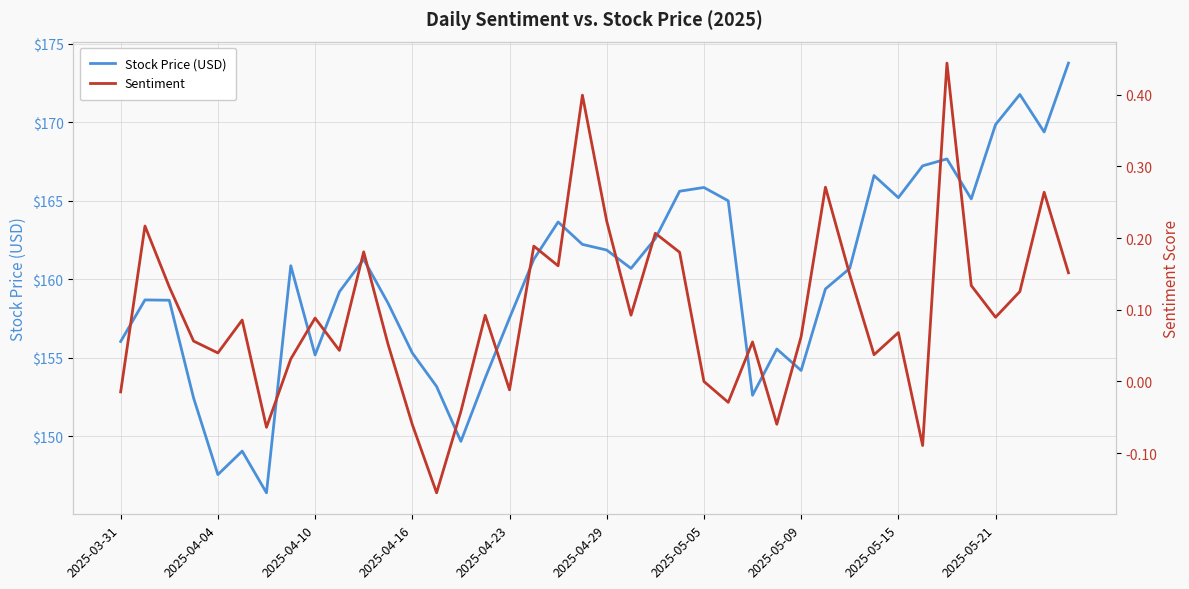

Between 34 and 33, which is larger?

34